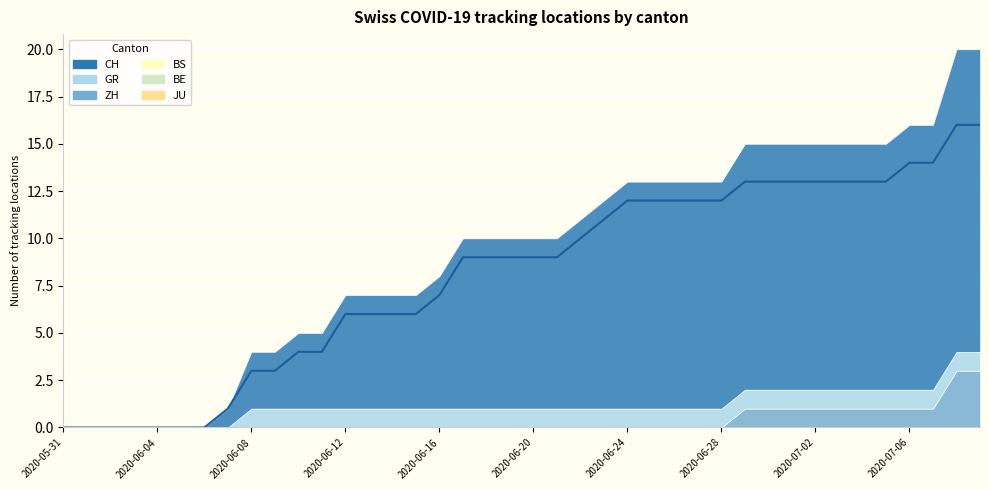

Rank the series at 2020-06-01 from highest to lowest value.

CH, ZH, GR, BE, BS, JU